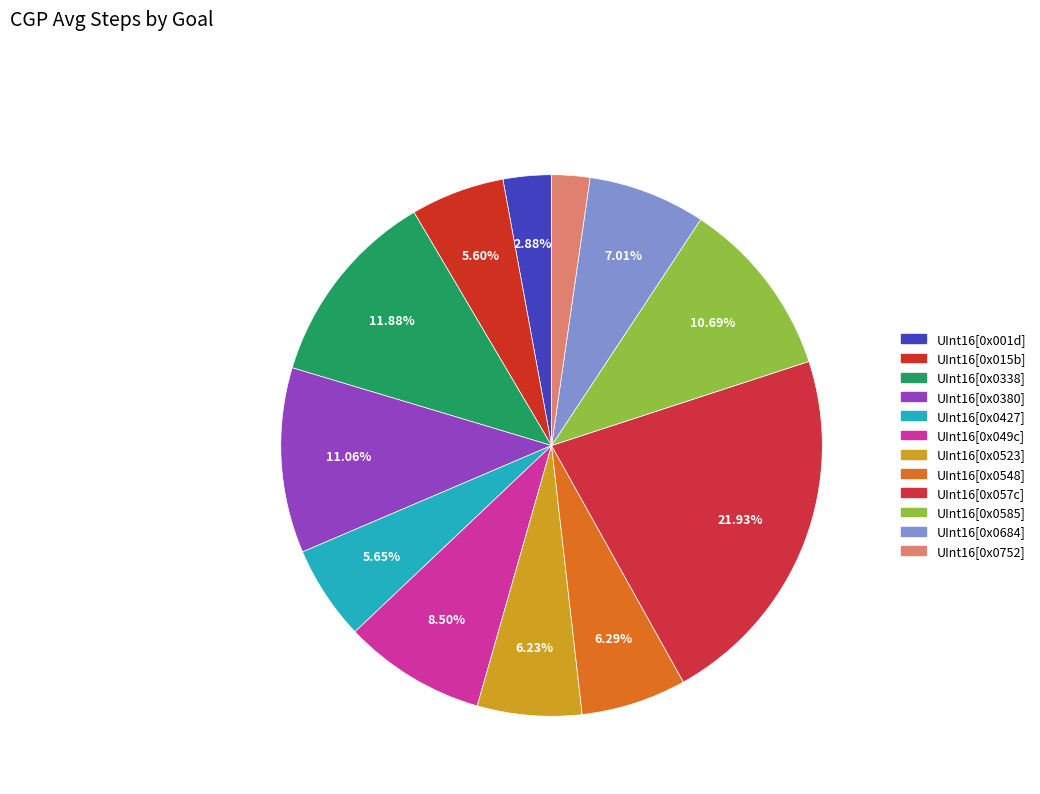

How many segments does this pie chart have?

12